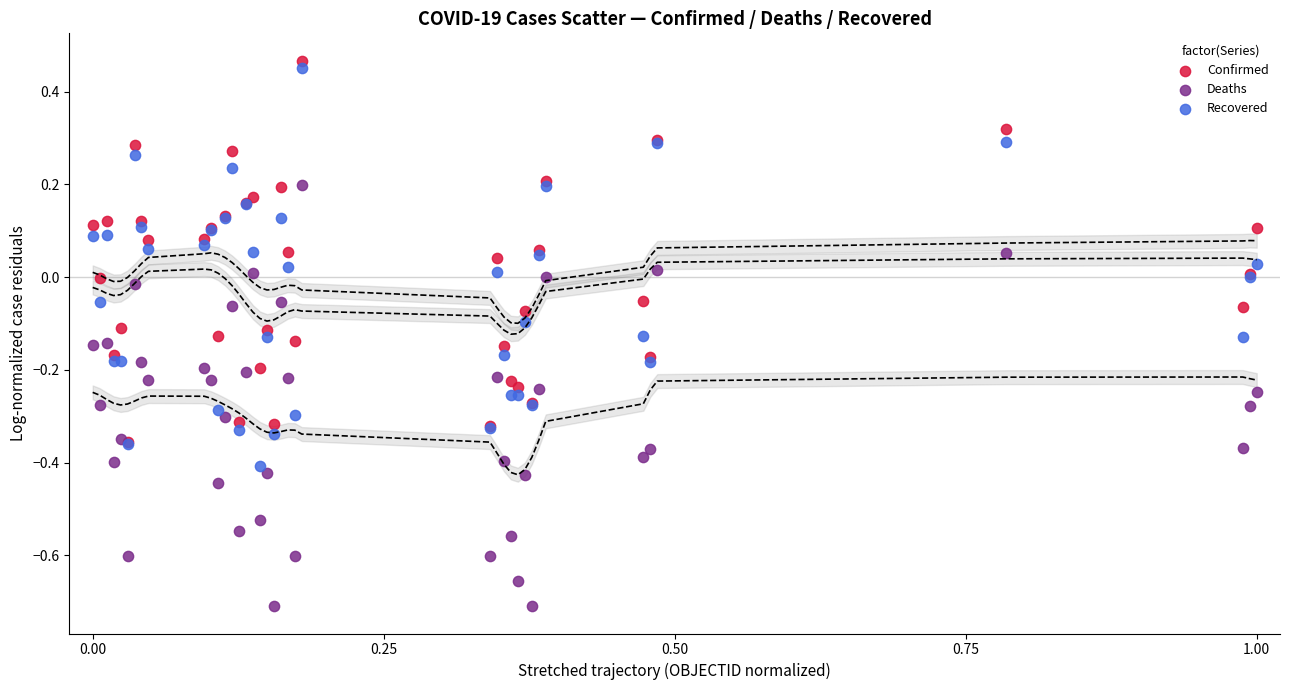

What are all the series names shown in the legend?

Confirmed, Deaths, Recovered